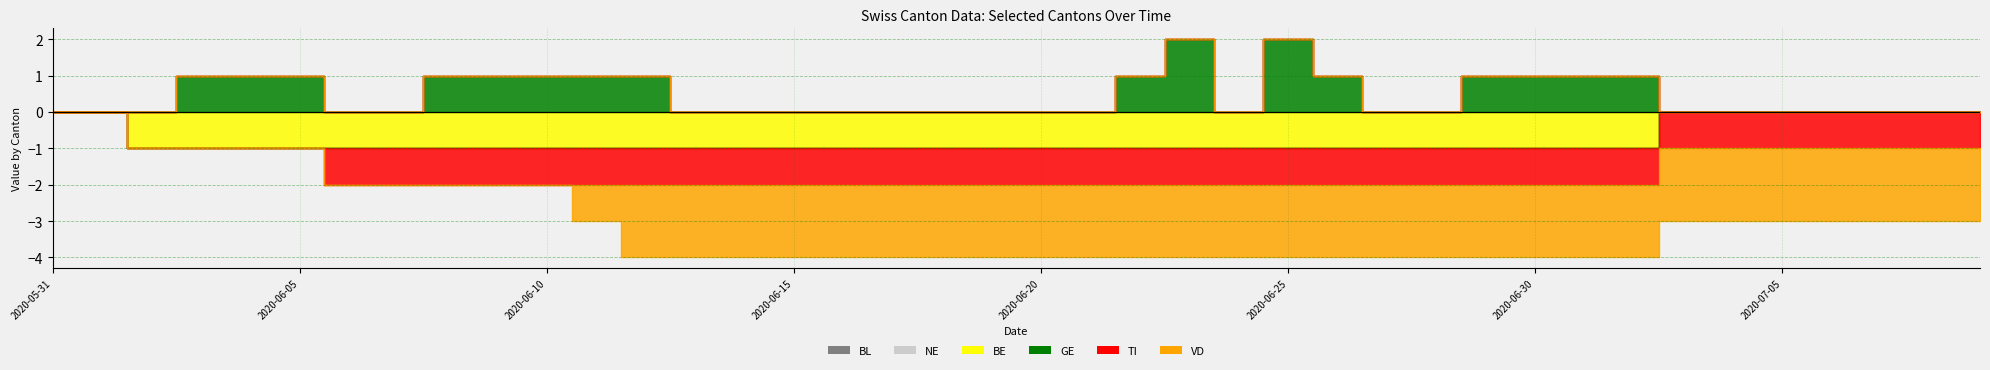

What is the label of the 39th point from the left?

2020-07-08